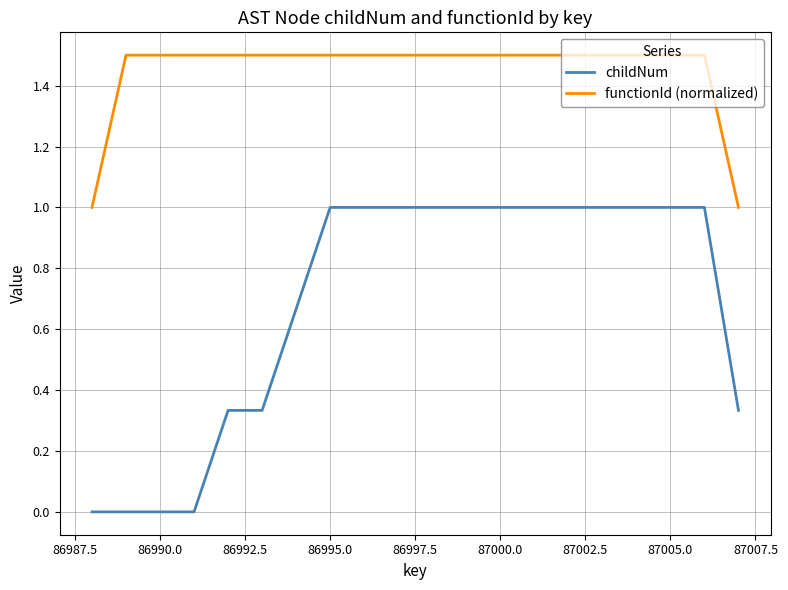

What is the difference between the maximum and minimum values in the childNum series?

1.0